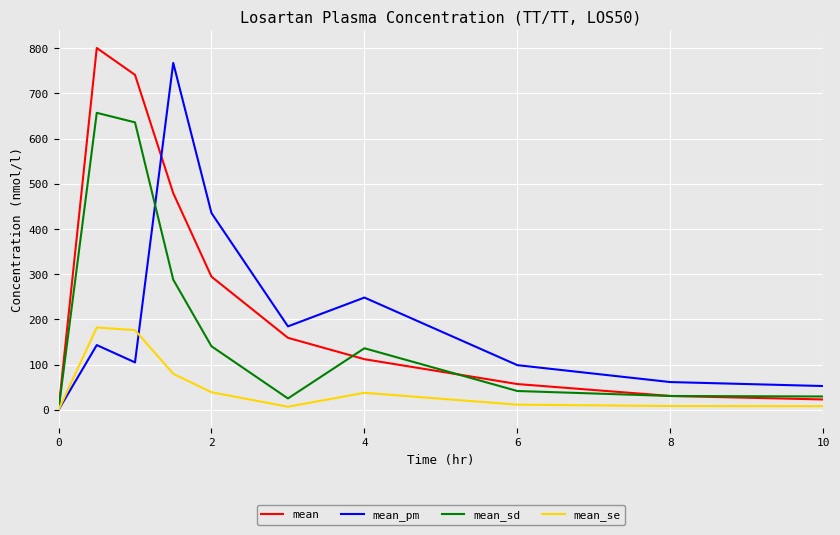

Which series has the largest total across all categories?

mean